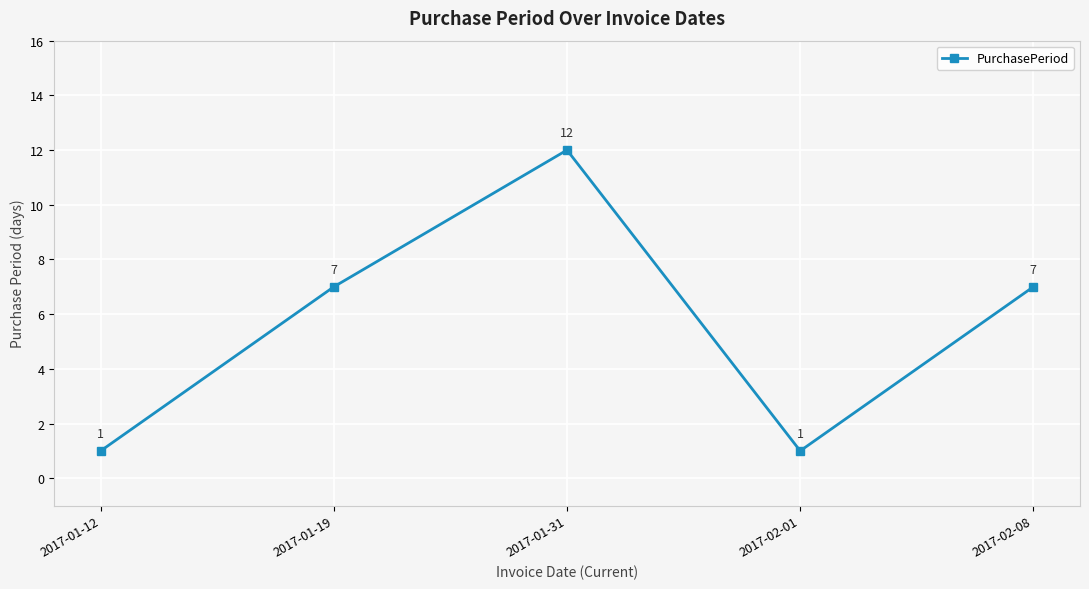

How many values are between 1 and 7?

4